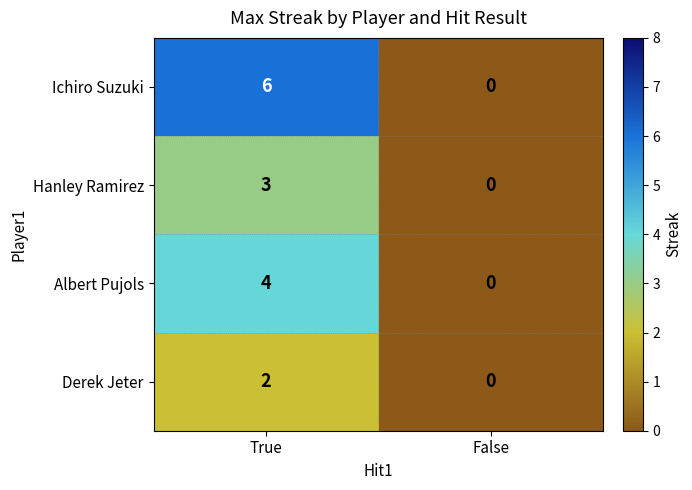

Which category has the highest value across all series?

True